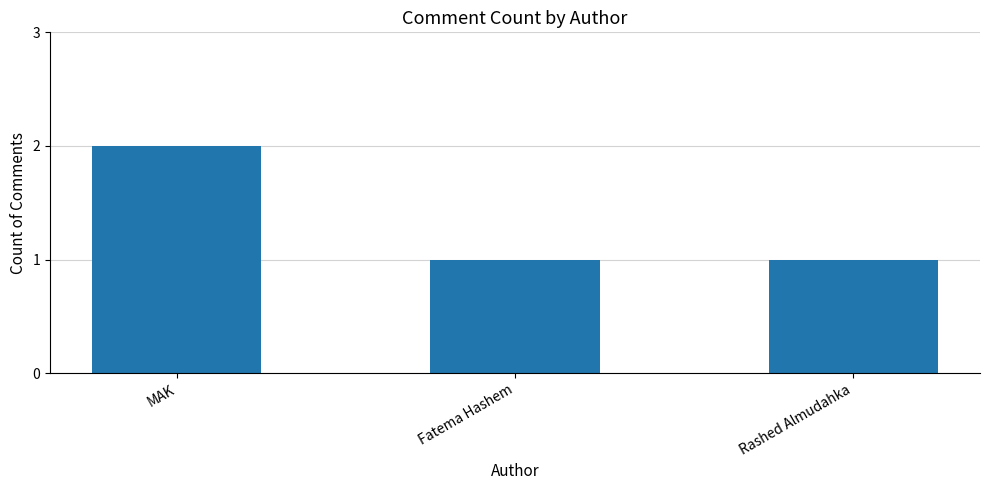

What is the sum of all values?

4